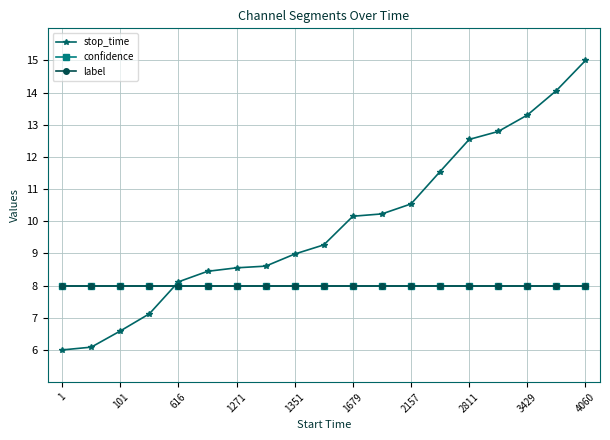

Is this an area chart (filled region under the line)?

No